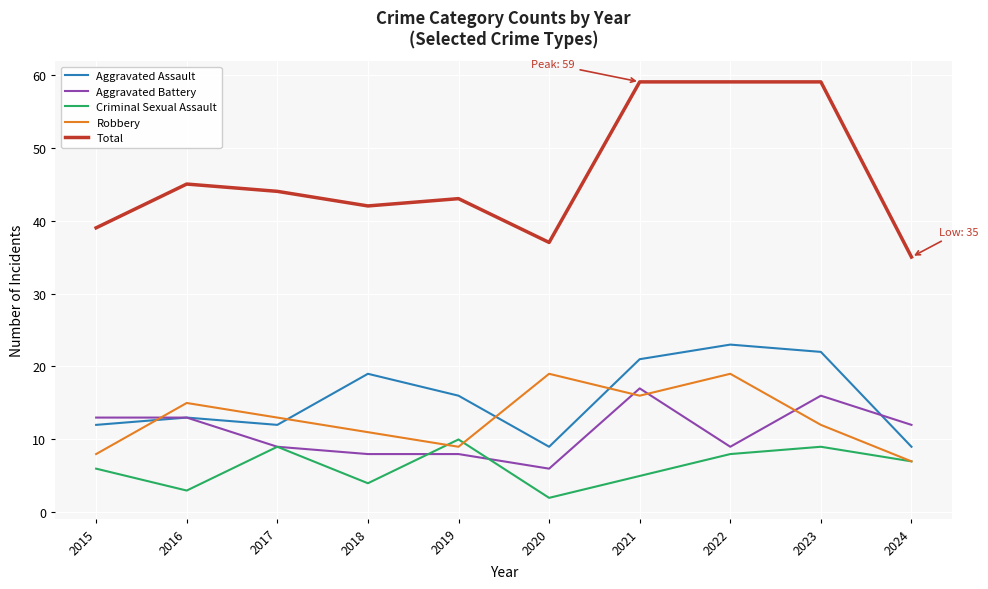

At 2018, list the series in order from smallest to largest.

Criminal Sexual Assault, Aggravated Battery, Robbery, Aggravated Assault, Total